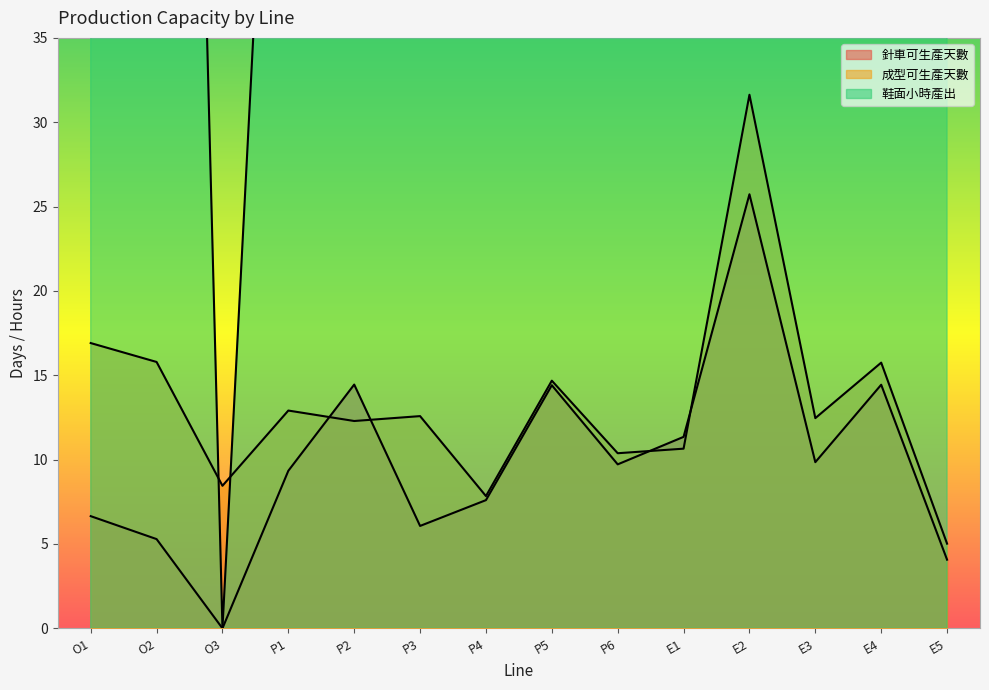

In 成型可生產天數, how many points are higher than both neighbors (excluding endpoints)?

5